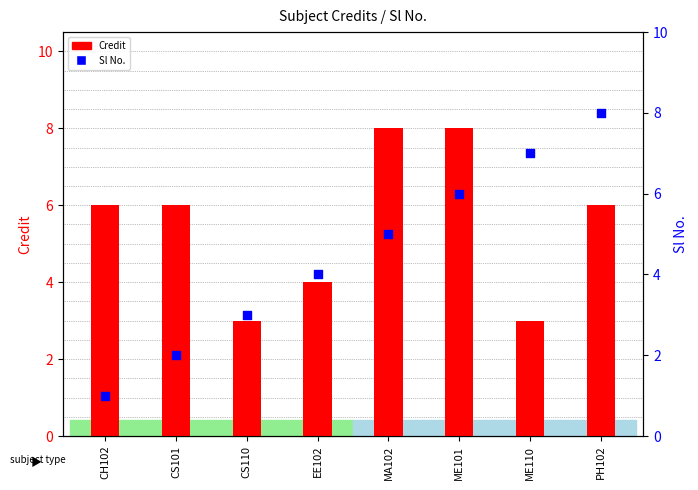

Which series has the widest spread of Y values?

Sl No.